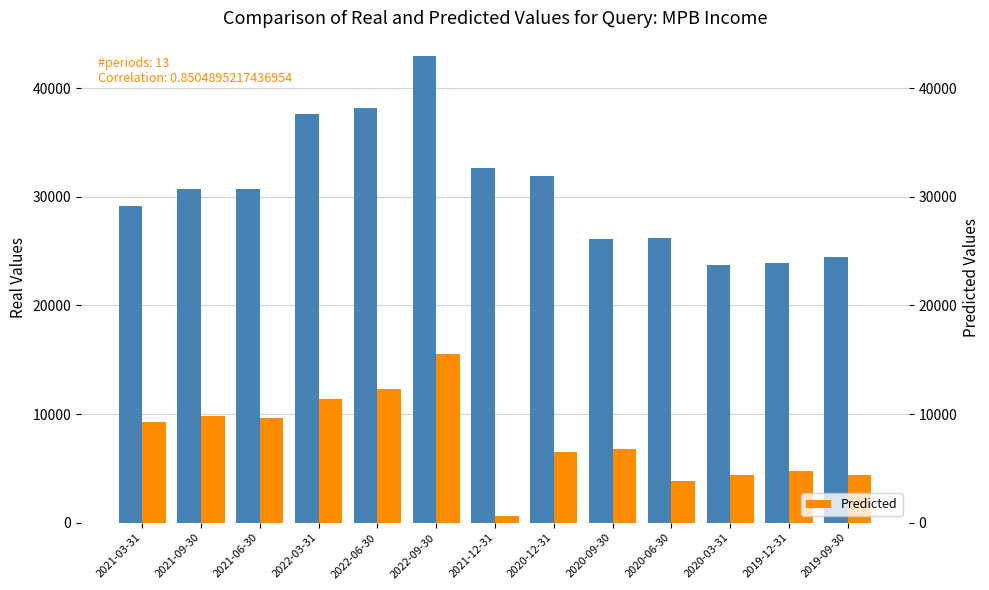

What is the smallest value displayed?

600